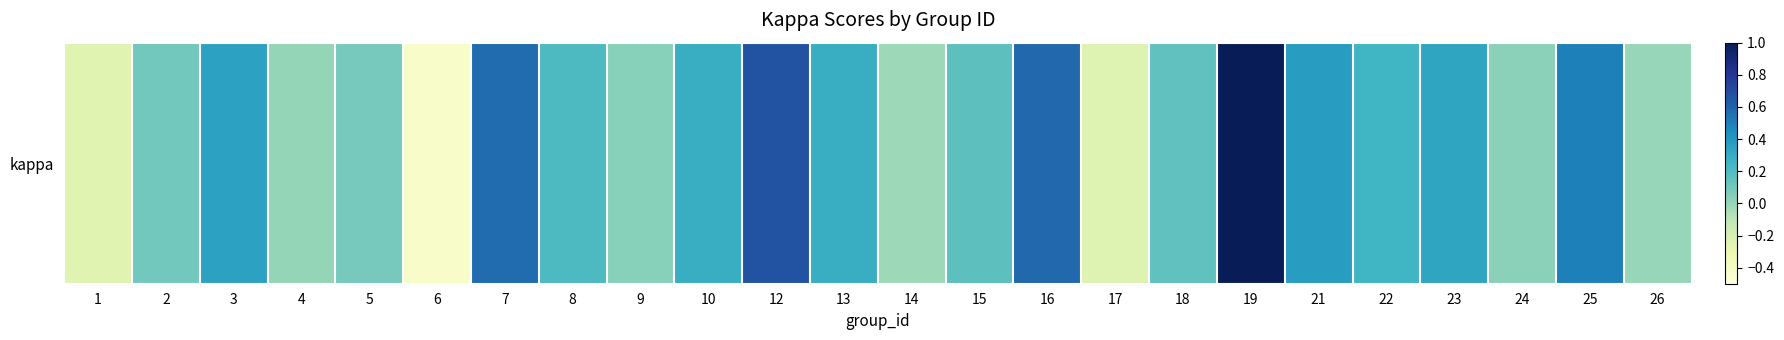

What is the difference between the maximum and minimum values?

1.4